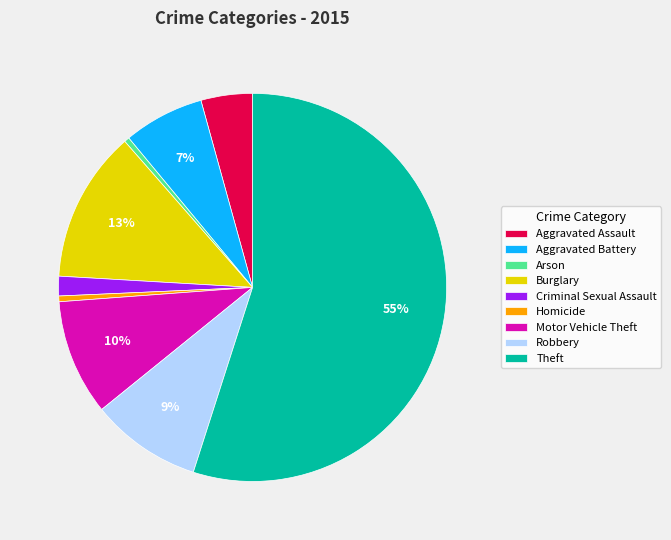

The Motor Vehicle Theft slice represents 10% of the pie. True or false?

True